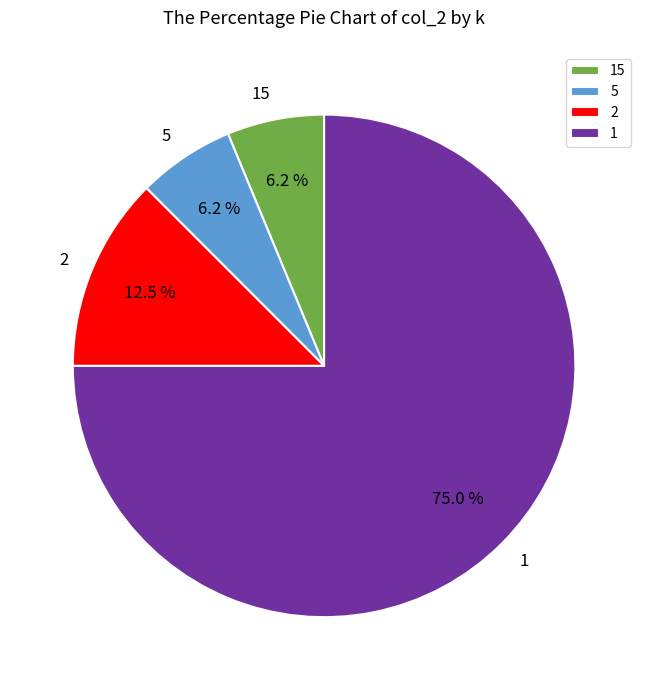

How many slices are in this pie chart?

4